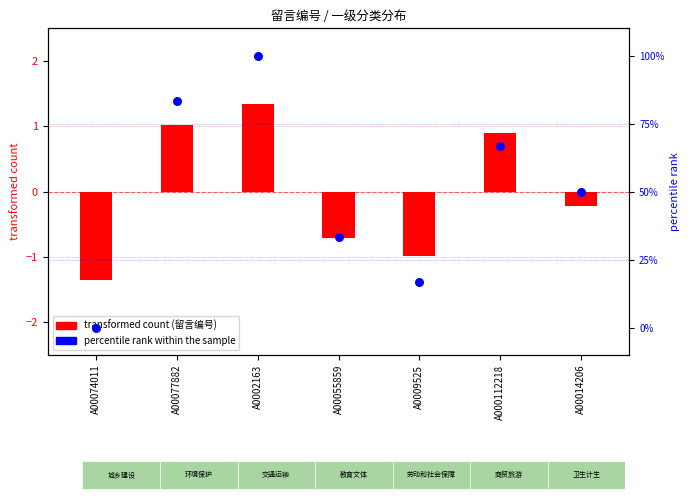

What is the ratio of the value at A00055859 to the value at A0009525?

2.0